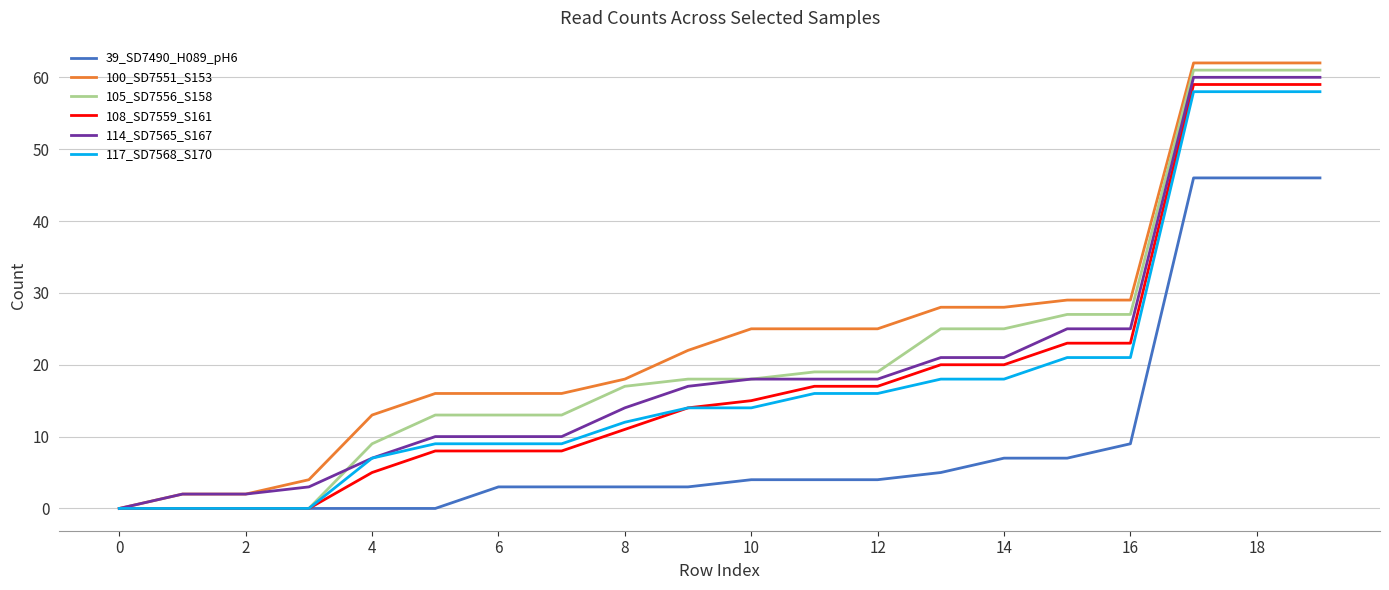

Is this an area chart (filled region under the line)?

No